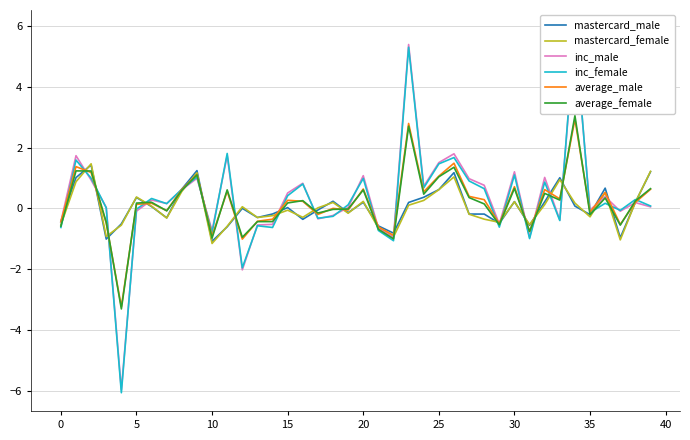

Which series has the largest range (max minus min)?

inc_female